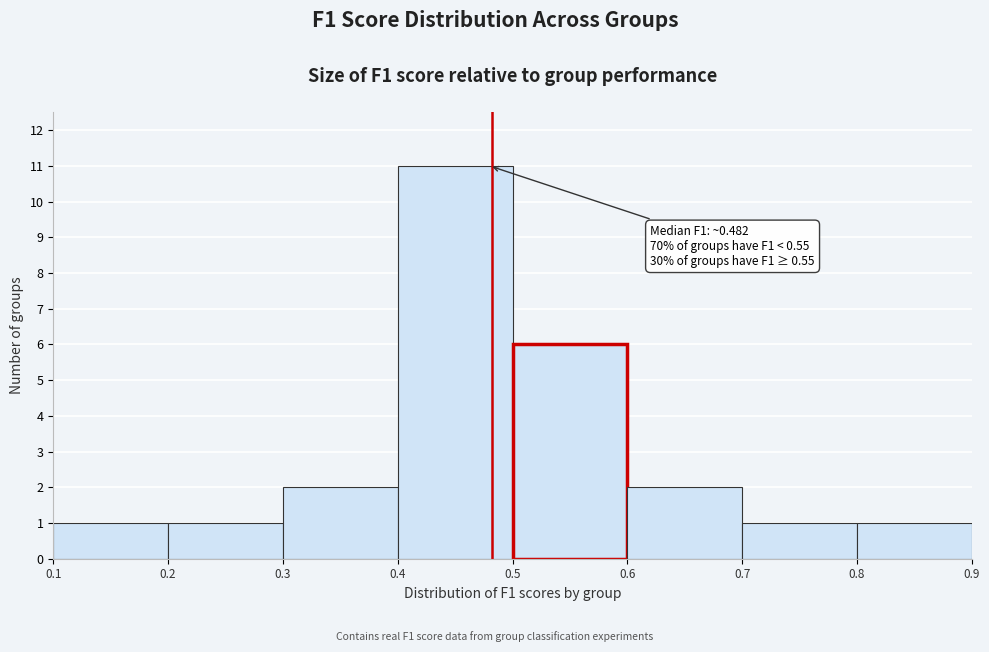

Over which range of the x-axis is the bar tallest?

0.4 to 0.5